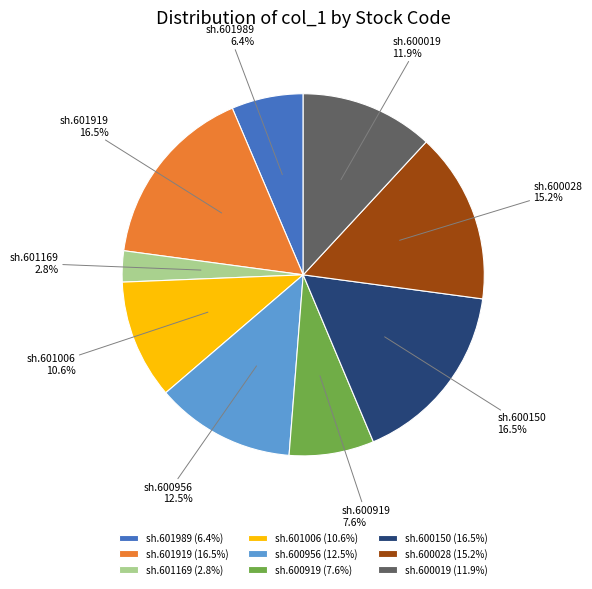

Between sh.600956 and sh.601989, which is larger?

sh.600956